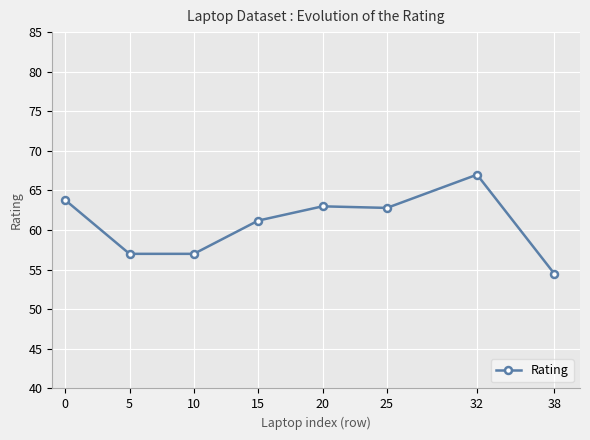

True or false: the data has more than 2 interior local peaks.

False